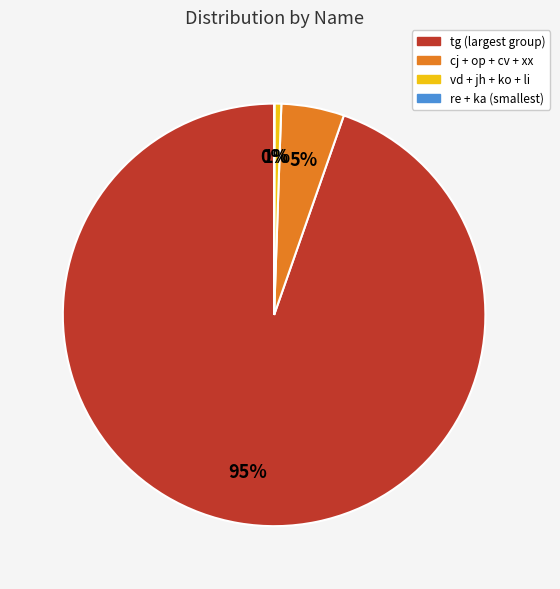

To the nearest percent, what is the average slice percentage?

25%